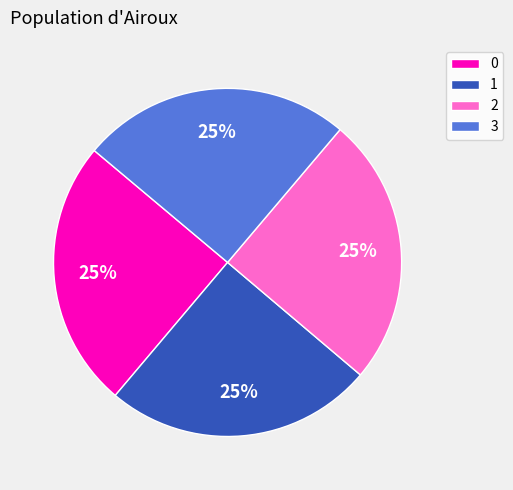

True or false: 1 accounts for 34% of the total.

False